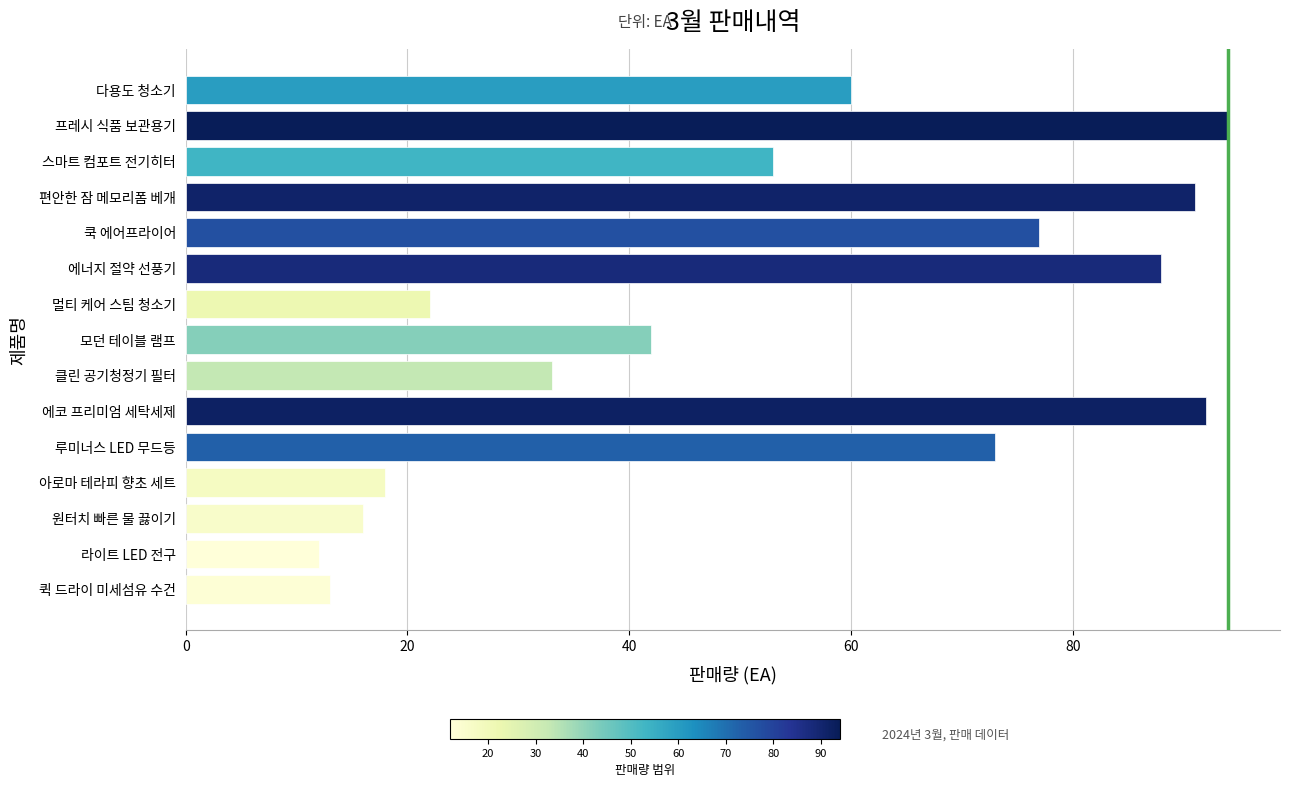

What is the greatest value displayed?

94